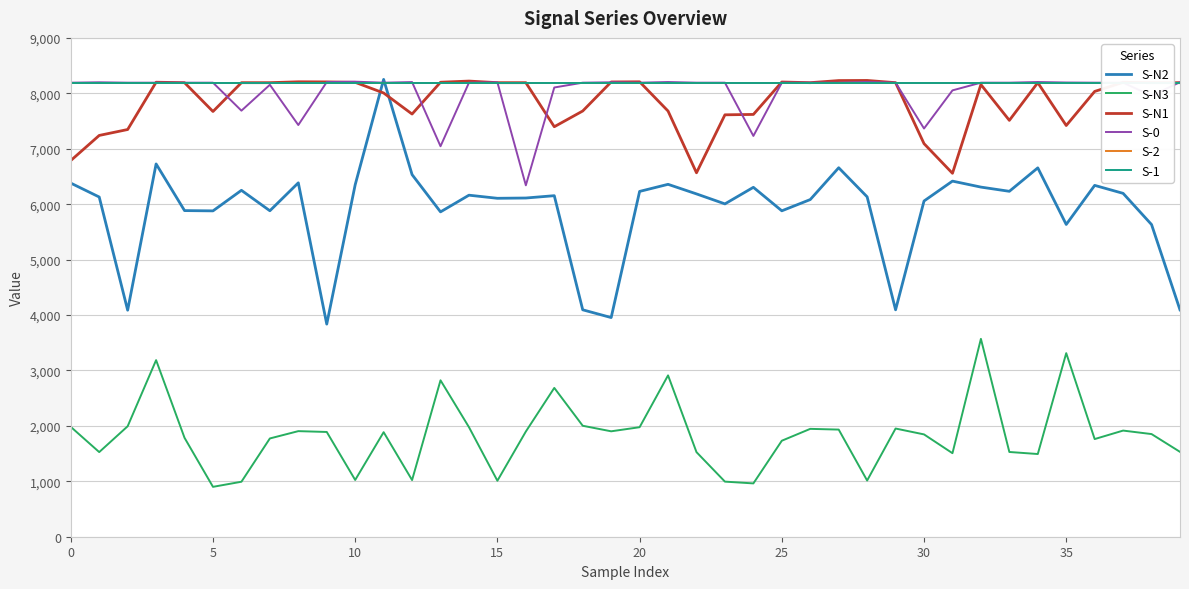

What are all the series names shown in the legend?

S-N2, S-N3, S-N1, S-0, S-2, S-1